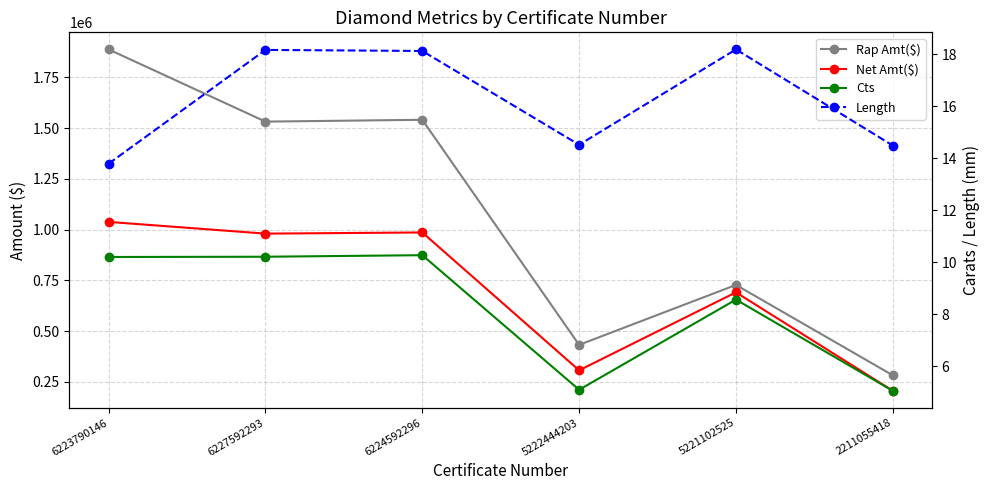

Rank the categories by Cts value from highest to lowest.

6224592296, 6227592293, 6223790146, 5221102525, 5222444203, 2211055418